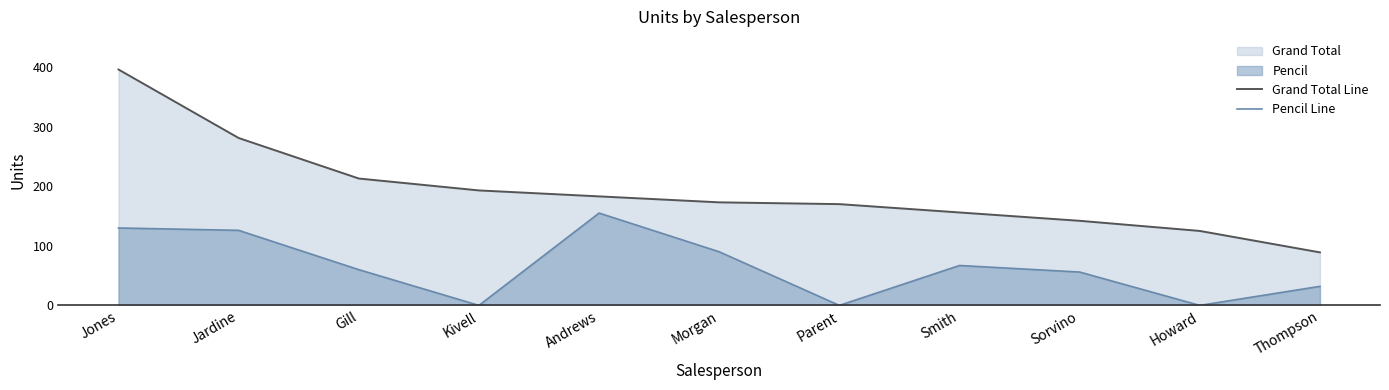

What is the difference between the highest and lowest values at Andrews?

28